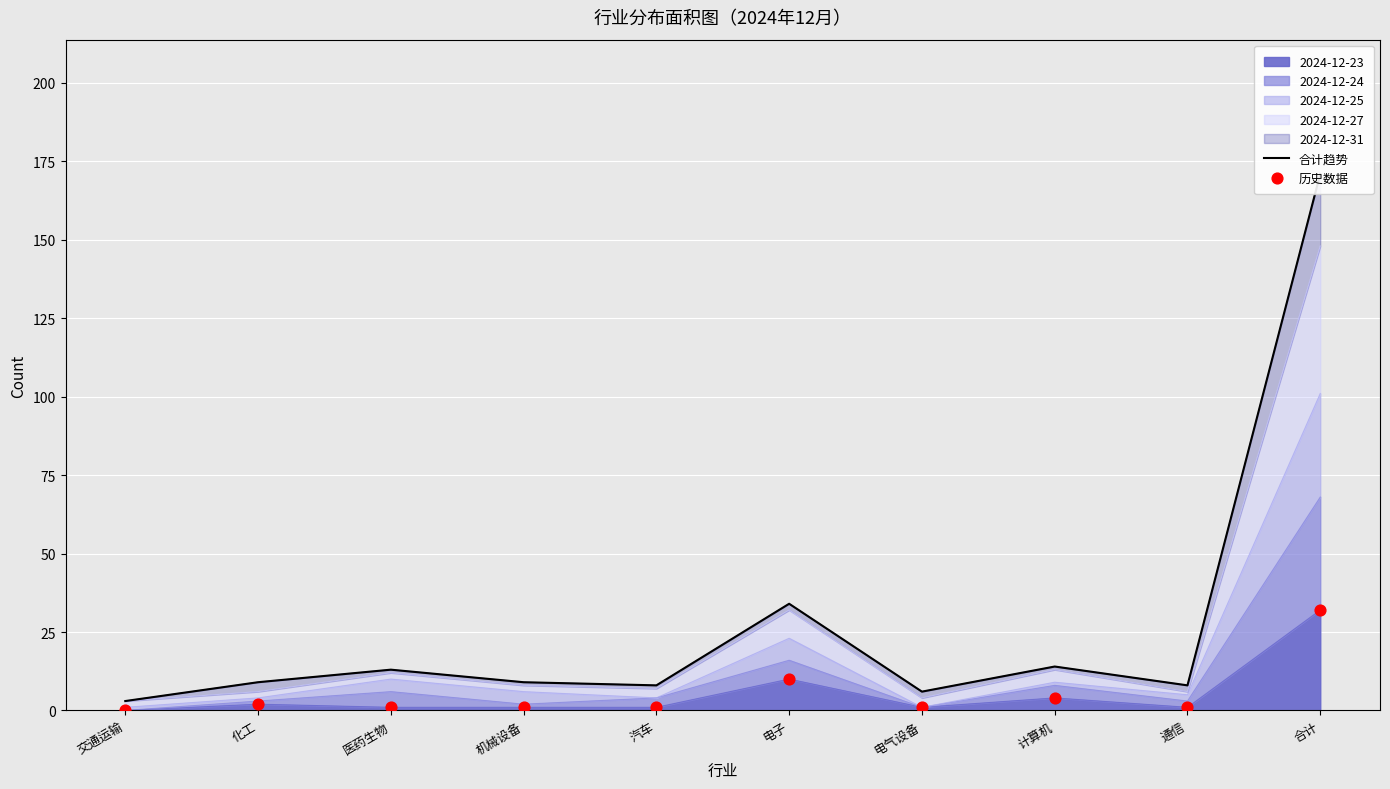

Which series has the largest total across all categories?

合计趋势